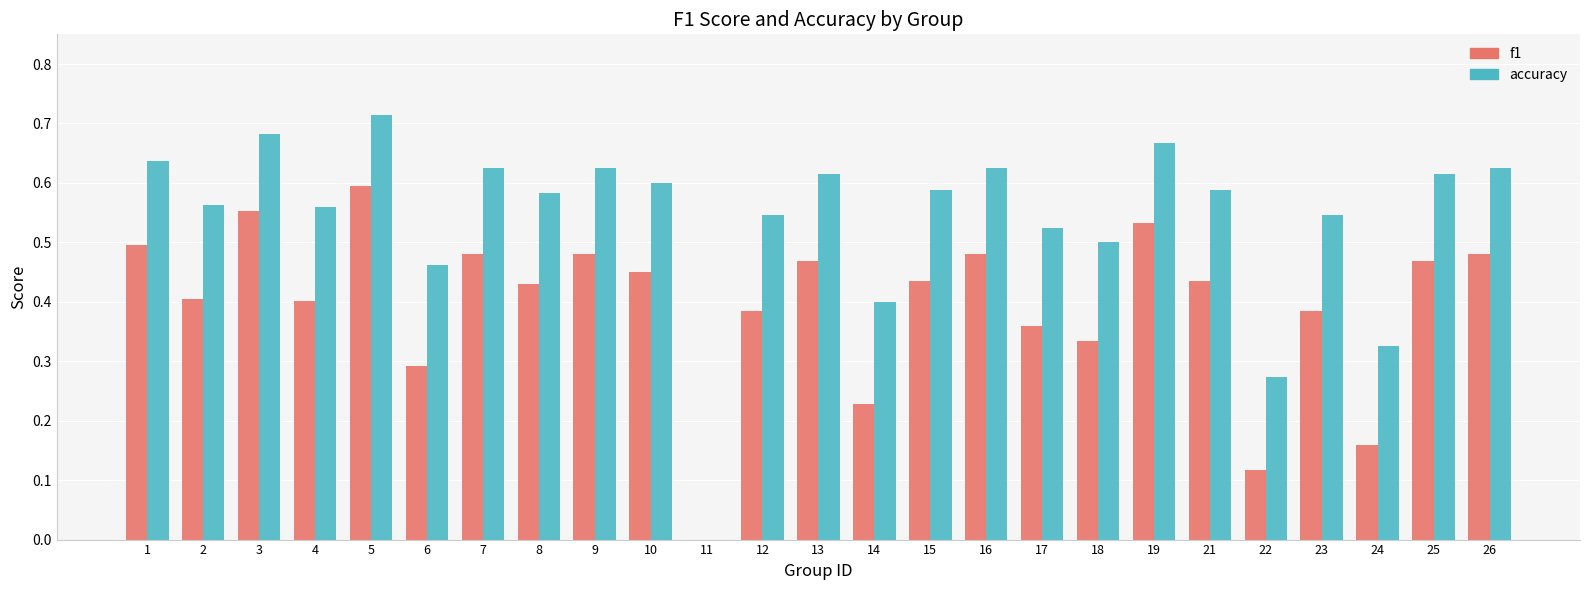

The accuracy series shows 0.5 at 18. True or false?

True